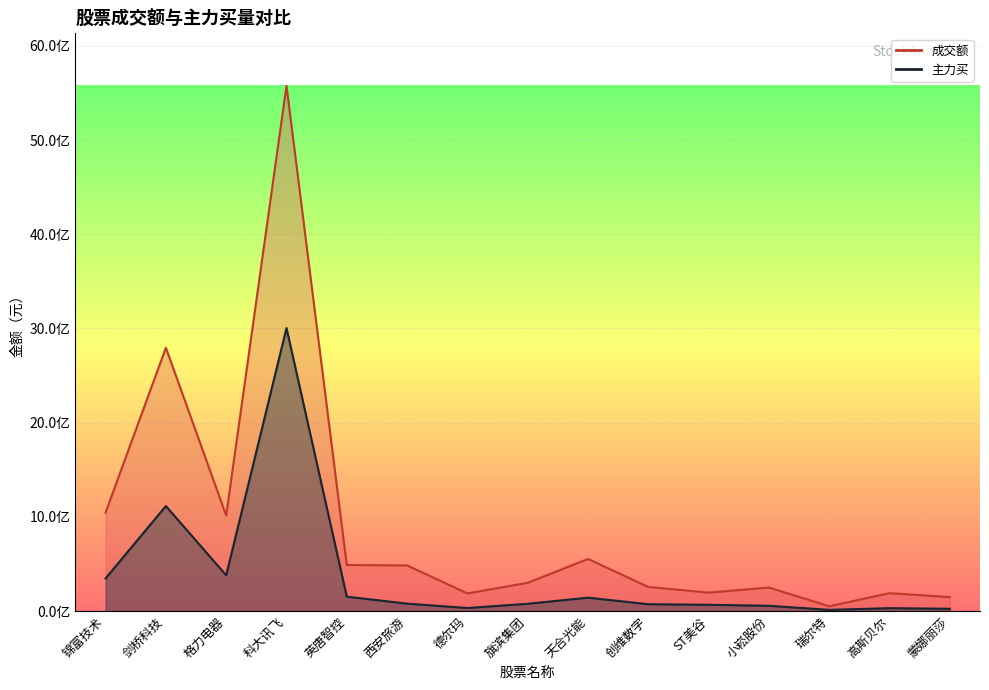

Rank the series by their maximum value, from lowest to highest.

主力买, 成交额